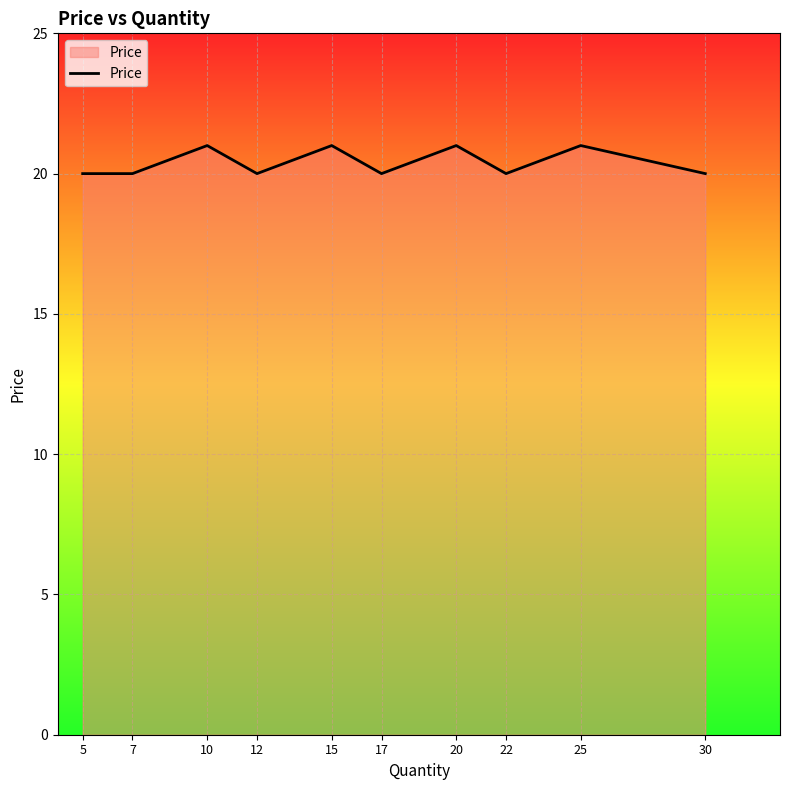

Reading left to right, list all the values displayed in this chart.

5=20	7=20	10=21	12=20	15=21	17=20	20=21	22=20	25=21	30=20